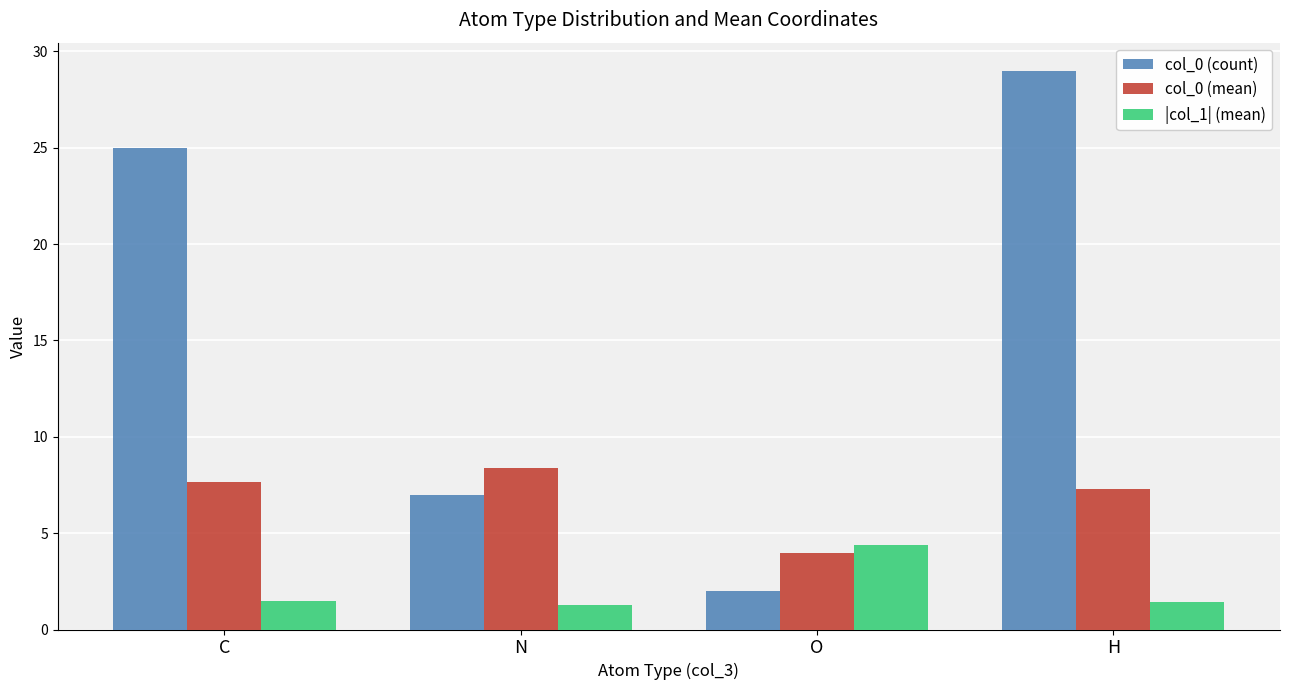

What is the difference between the |col_1| (mean) values at N and O?

3.1